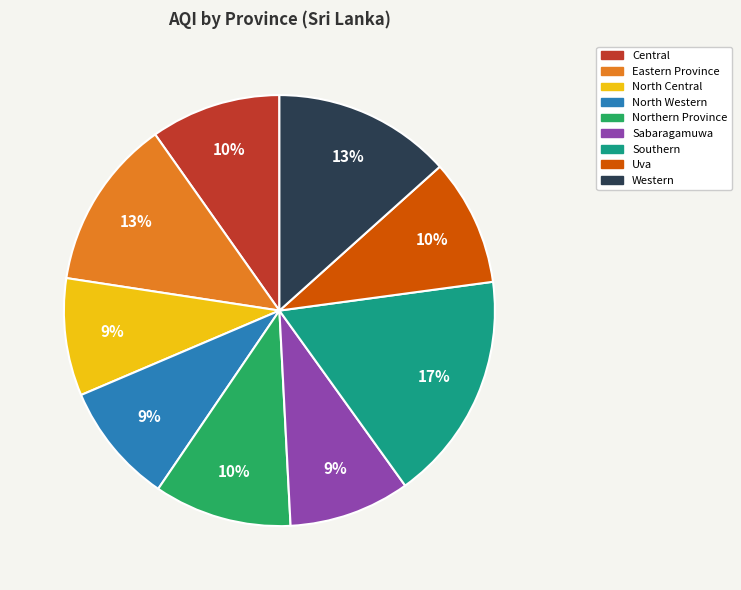

To the nearest percent, what percentage of the pie is Southern?

17%